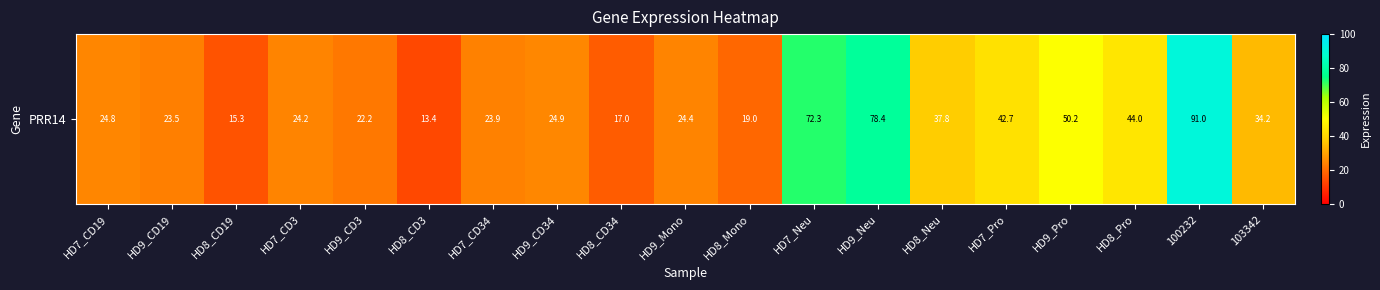

Reading left to right, list all the values displayed in this chart.

24.8	23.5	15.3	24.2	22.2	13.4	23.9	24.9	17.0	24.4	19.0	72.3	78.4	37.8	42.7	50.2	44.0	91.0	34.2